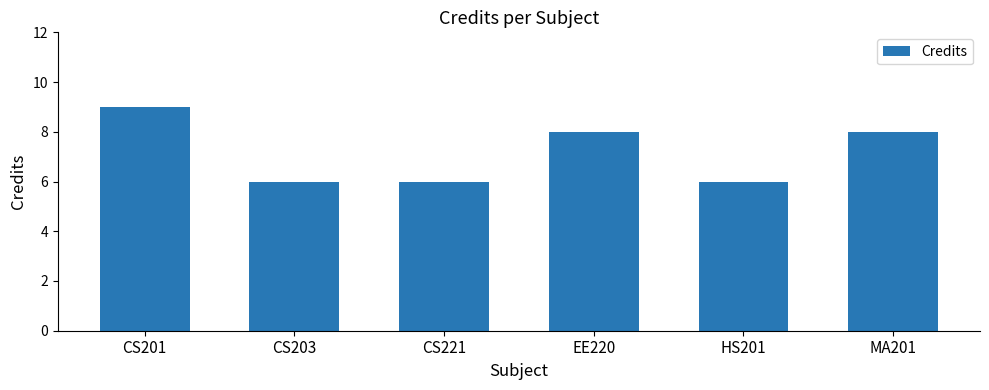

Reading right to left, transcribe all the data shown in this chart.

MA201=8	HS201=6	EE220=8	CS221=6	CS203=6	CS201=9